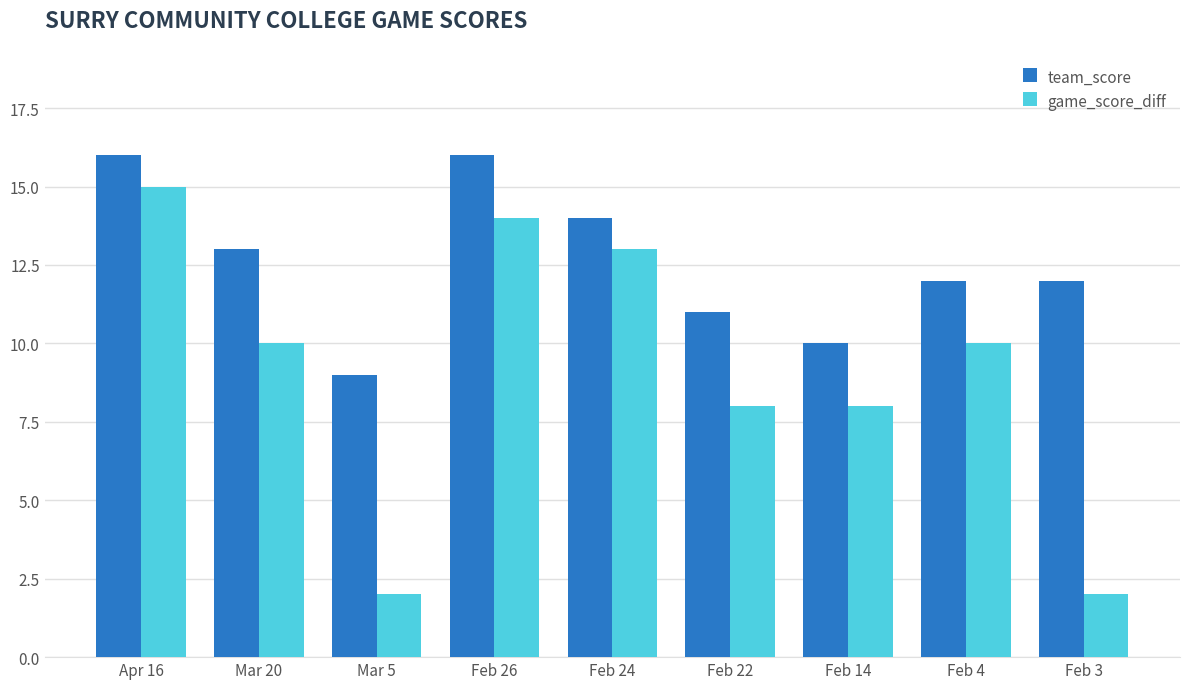

What is the label of the 2nd bar from the left?

Mar 20